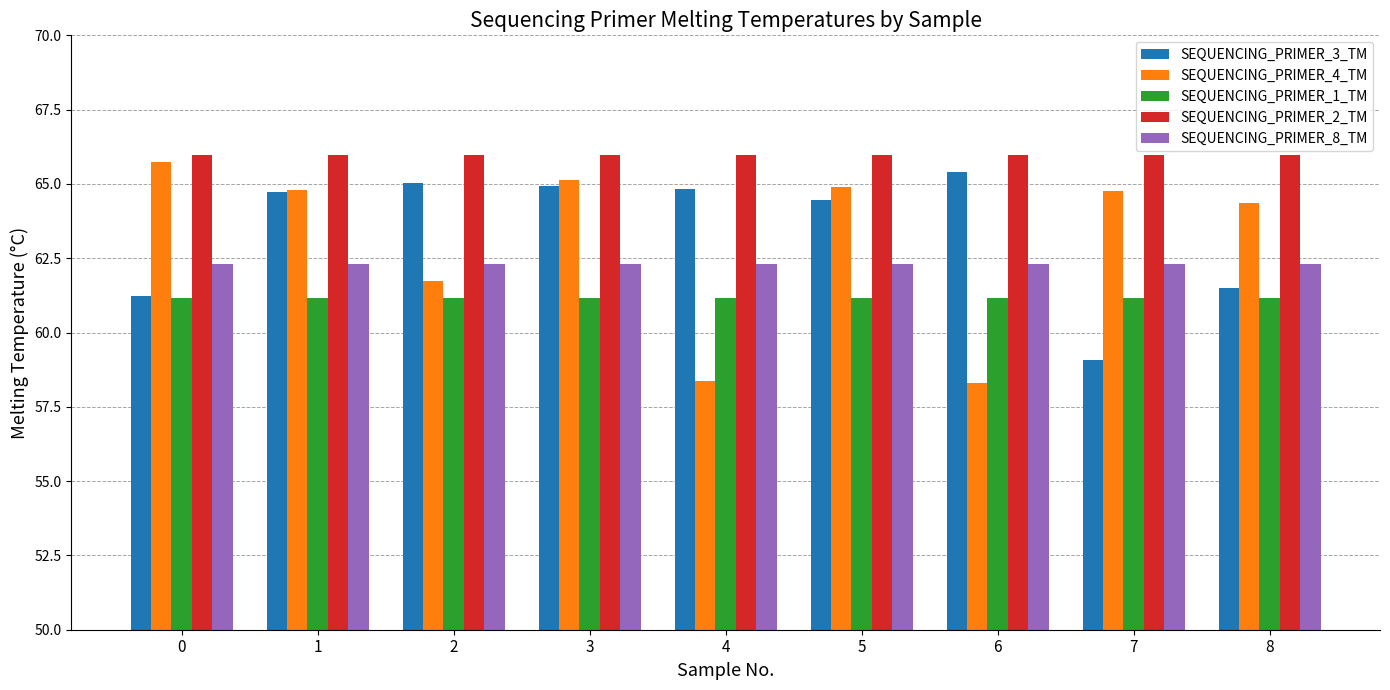

What is the value of the SEQUENCING_PRIMER_3_TM bar at the 9th from the left?

61.5